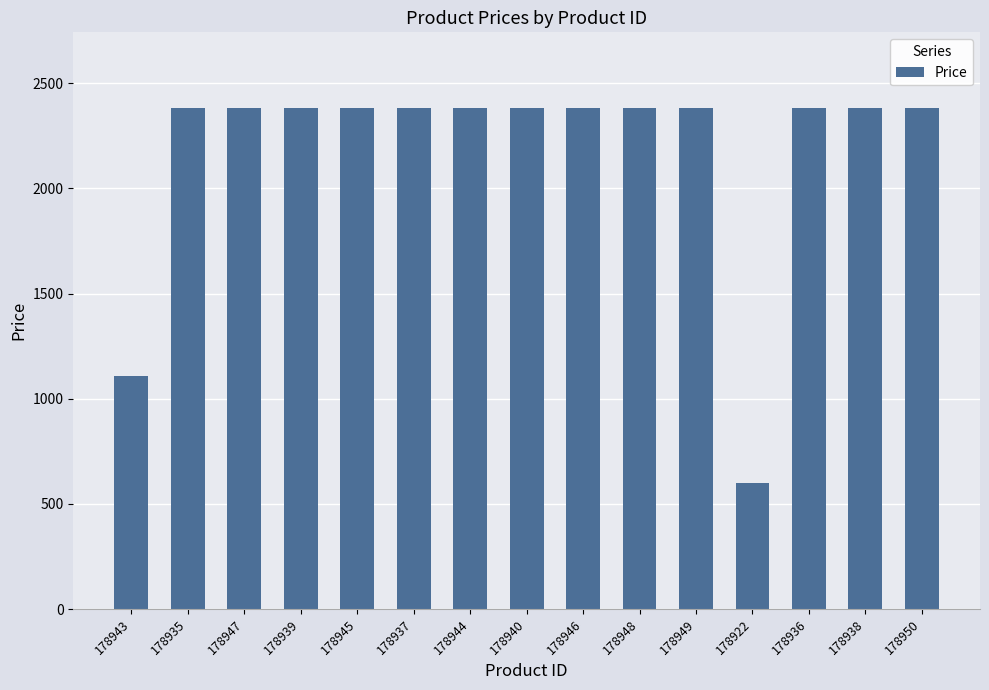

What is the minimum value shown in the chart?

597